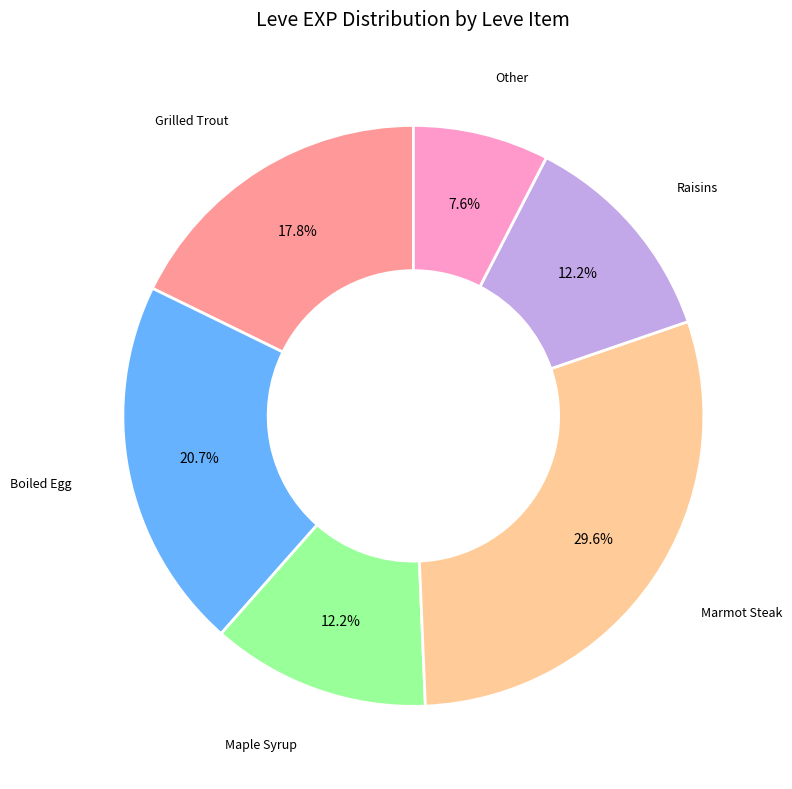

Is there any slice that represents more than half of the pie?

No